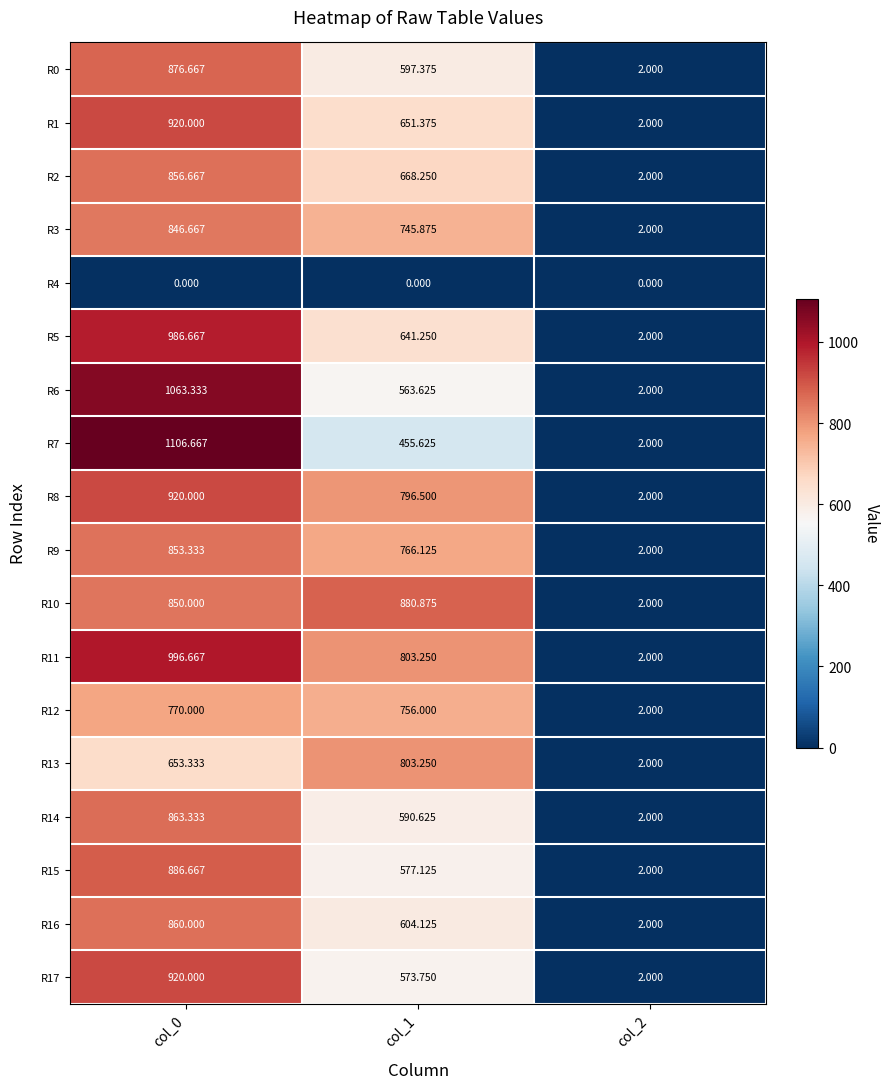

Is the value of R9 at col_0 greater than the value of R17 at col_1?

Yes